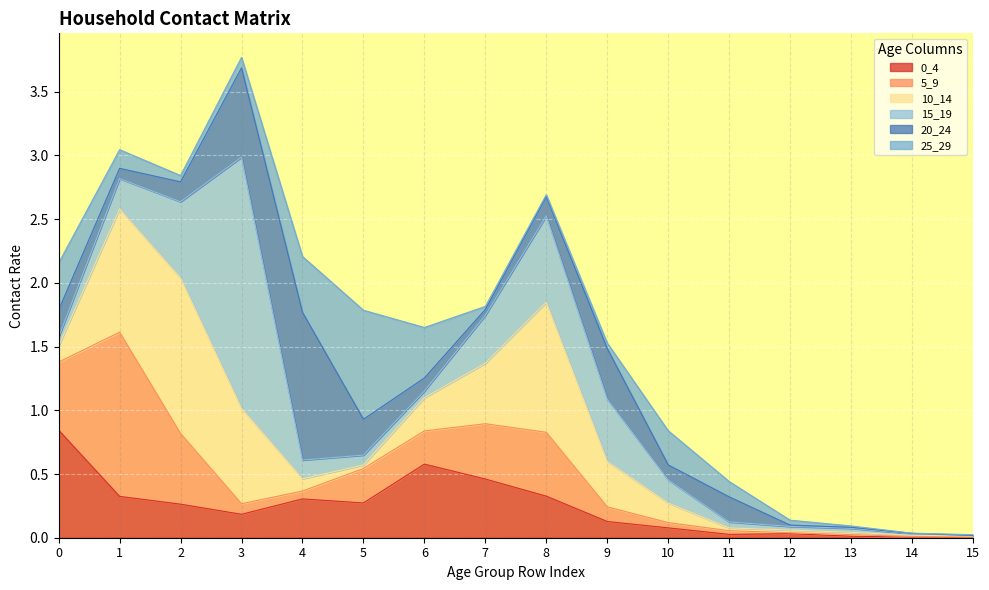

Where is the first local minimum for 5_9?

4